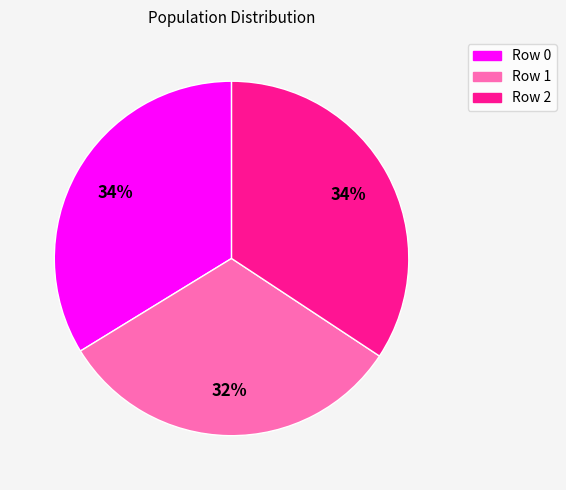

How many segments does this pie chart have?

3